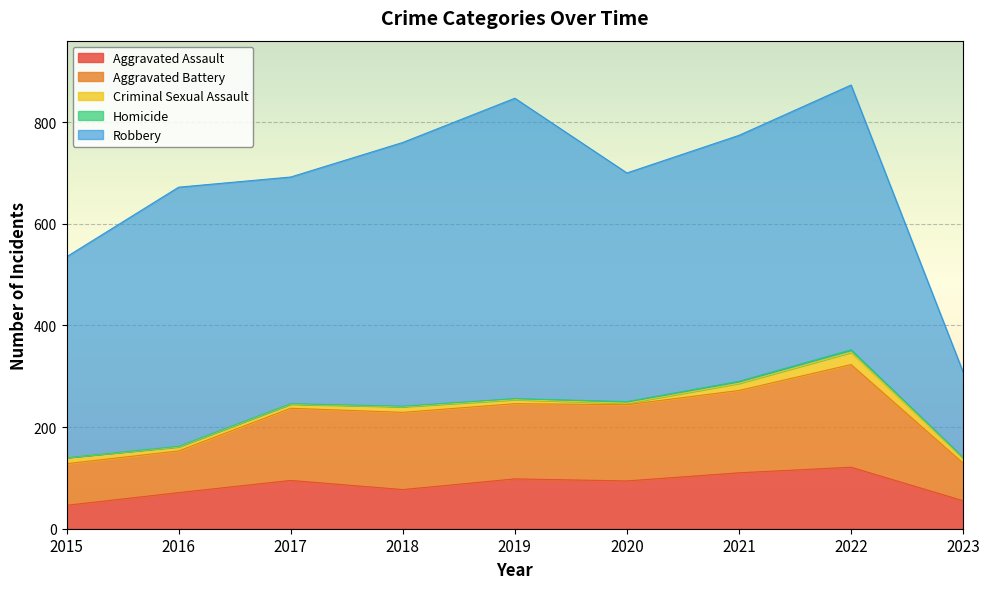

True or false: Aggravated Battery and Criminal Sexual Assault cross at least once.

False